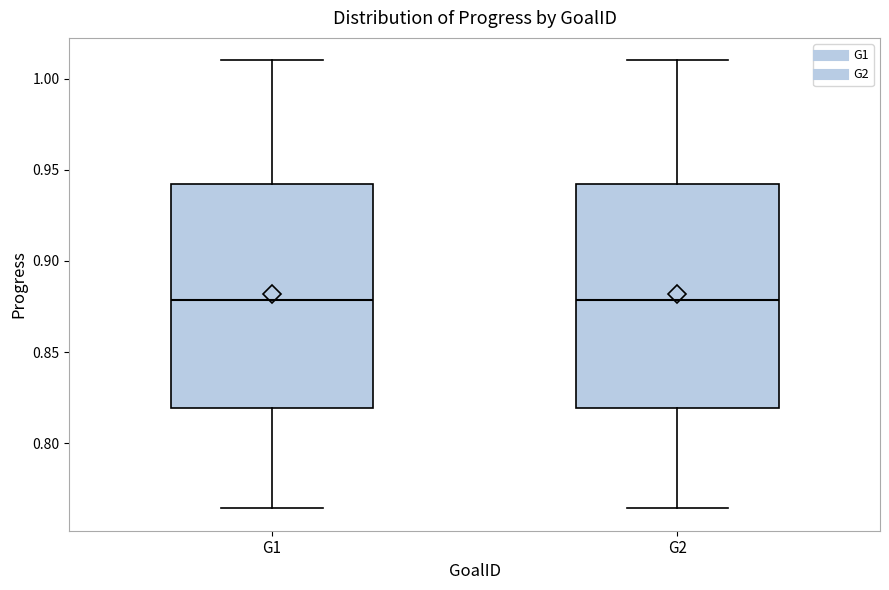

Reading left to right, read every box against the y-axis: the position of its median line, the range the box covers, and the ends of its whiskers. The values are not printed on the chart, so give them approximately, as read against the axis.

G1: median 0.880, box 0.820 to 0.940, whiskers 0.765 to 1.010
G2: median 0.880, box 0.820 to 0.940, whiskers 0.765 to 1.010